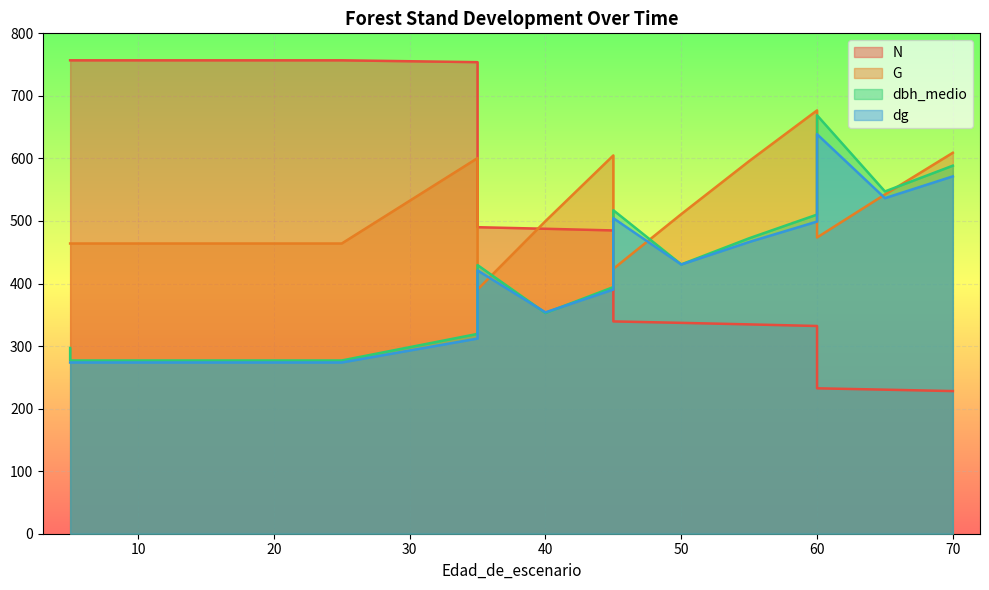

At how many categories does at least one series exceed 239?

18